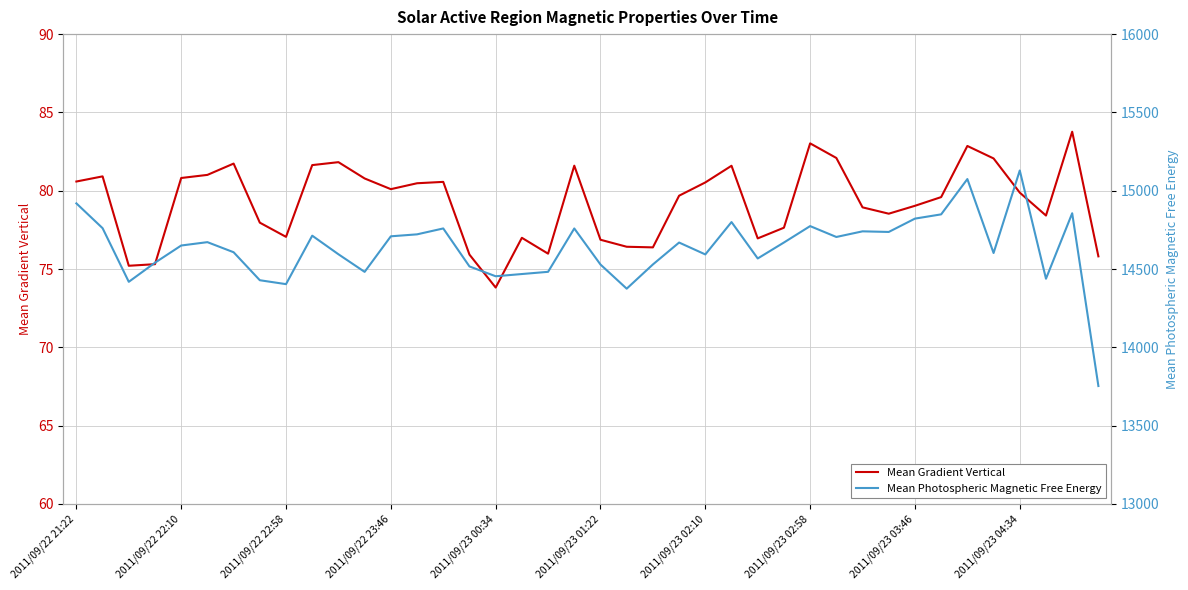

The value of Mean Gradient Vertical at 2011/09/23 03:46 is 133.2. True or false?

False